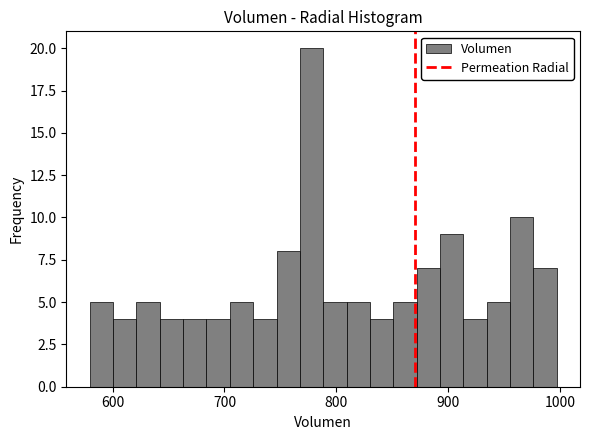

Around what value on the x-axis is the tallest bar? Give the approximate position of its centre, as read against the axis.

780